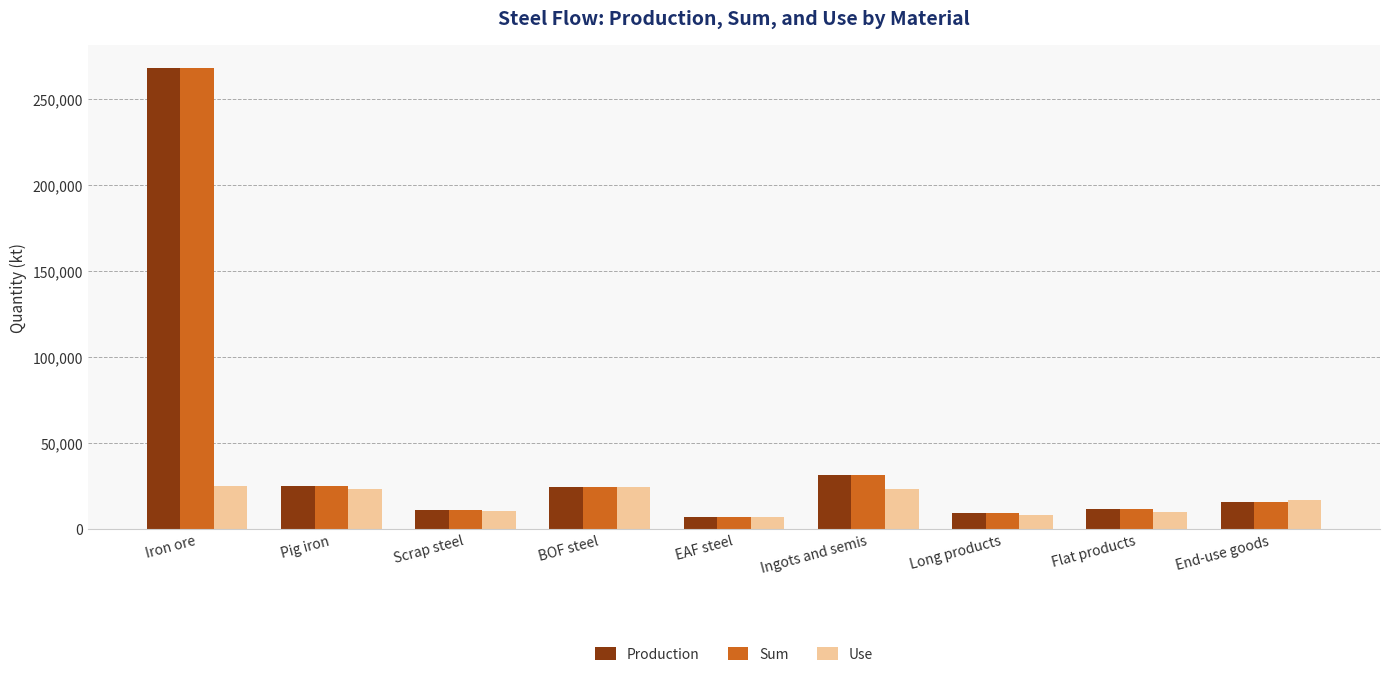

What value does the Use series have at Iron ore?

25053.9